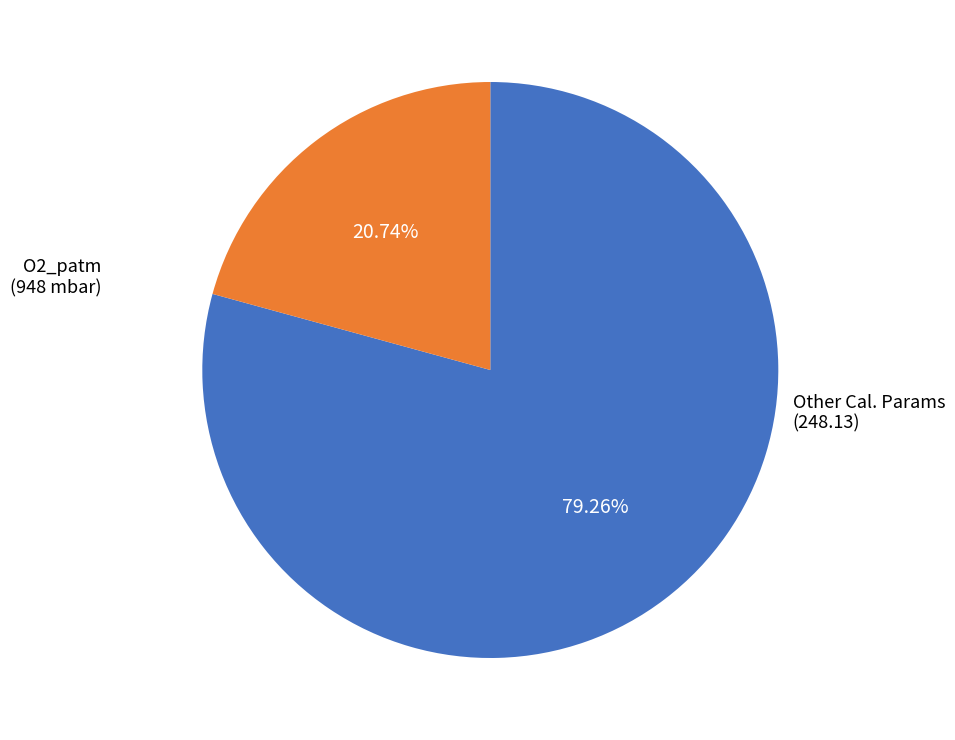

Is there any slice that represents more than half of the pie?

Yes